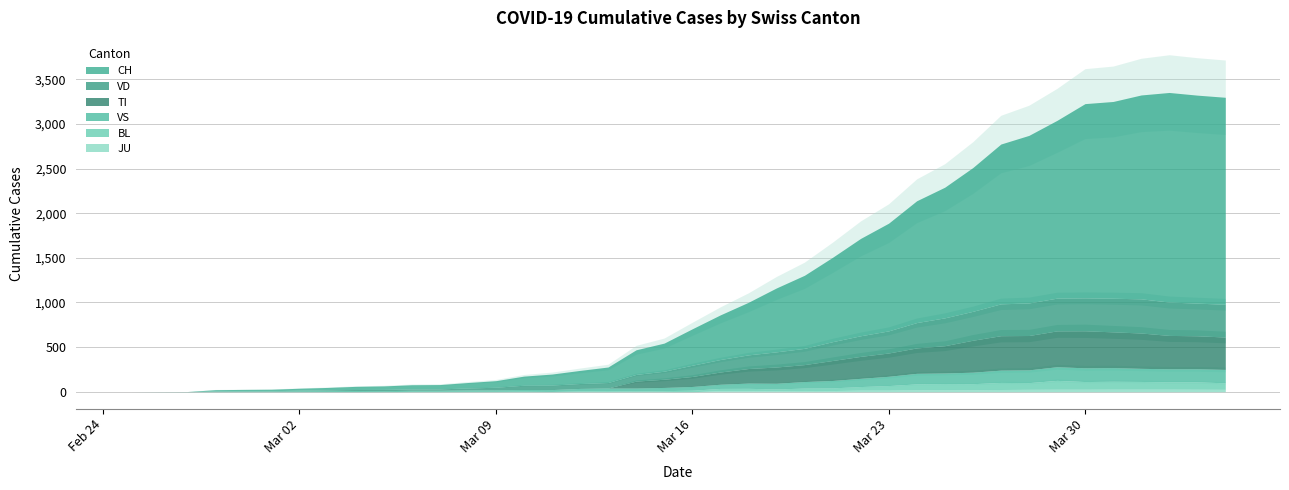

Read the CH value at 2020-03-12.

147